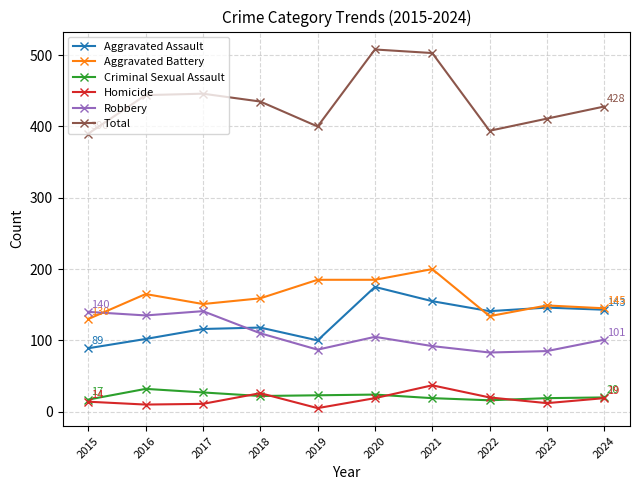

Is it true that Robbery equals 153 at 2023?

False